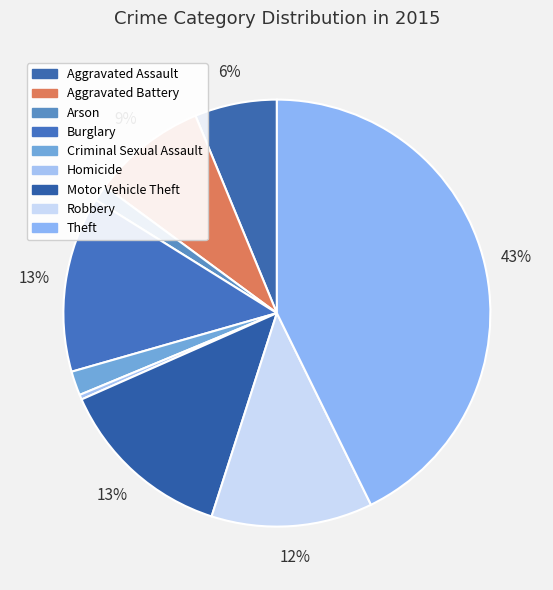

To the nearest percent, what is the average slice percentage?

11%